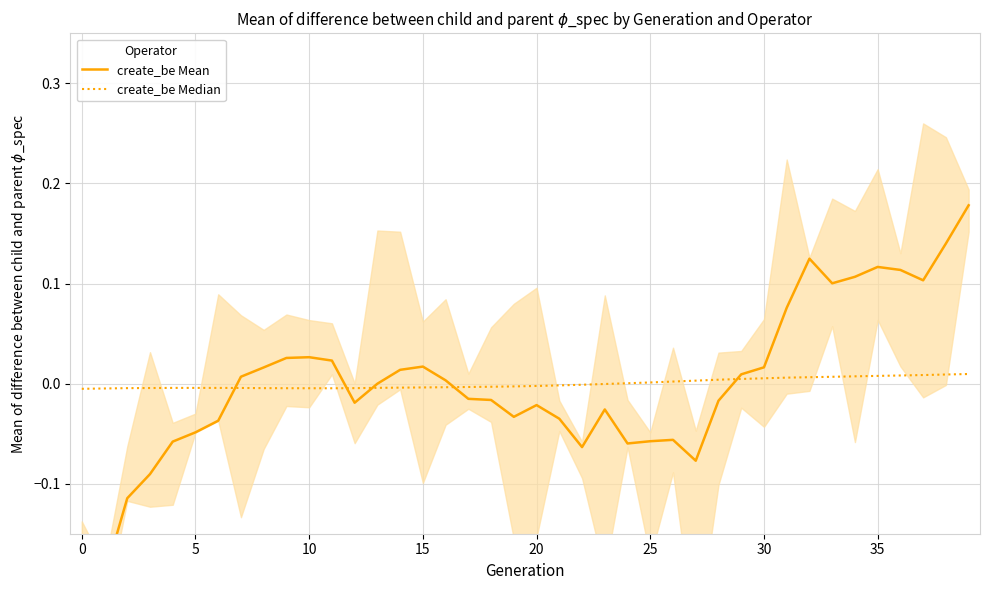

What are all the series names shown in the legend?

create_be Mean, create_be Median